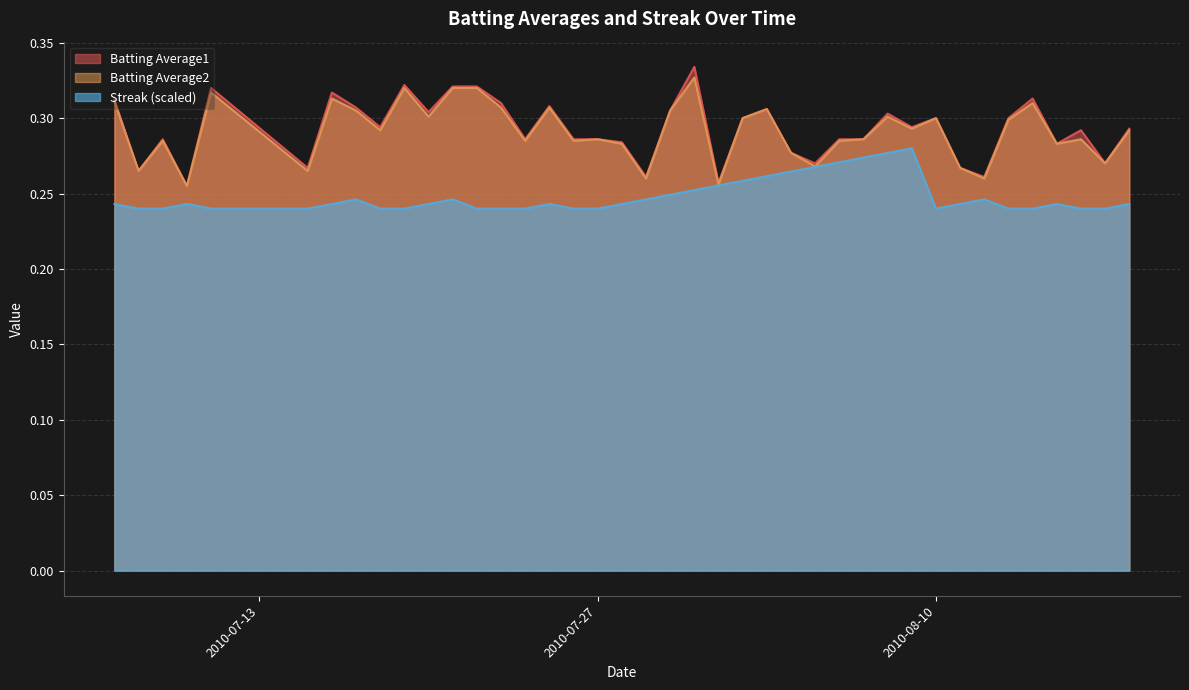

Which category has the highest value in the Batting Average2 series?

2010-07-31